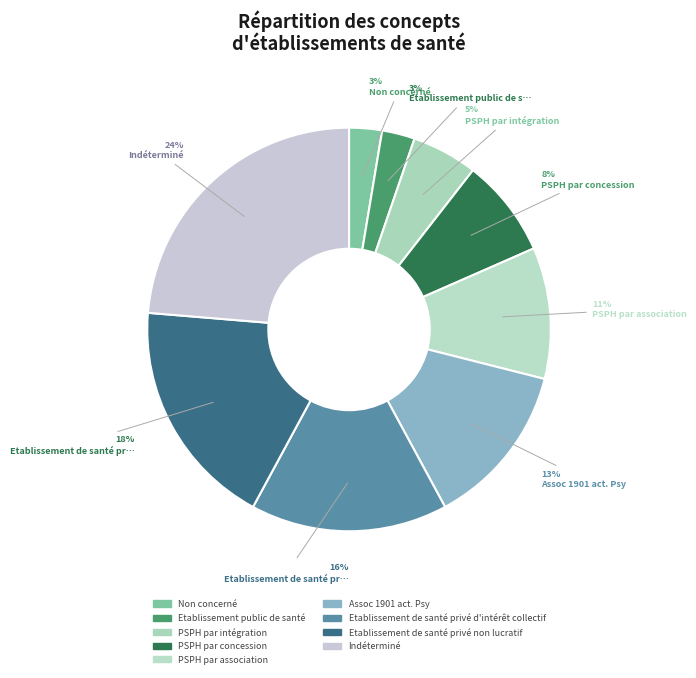

How many segments does this pie chart have?

9